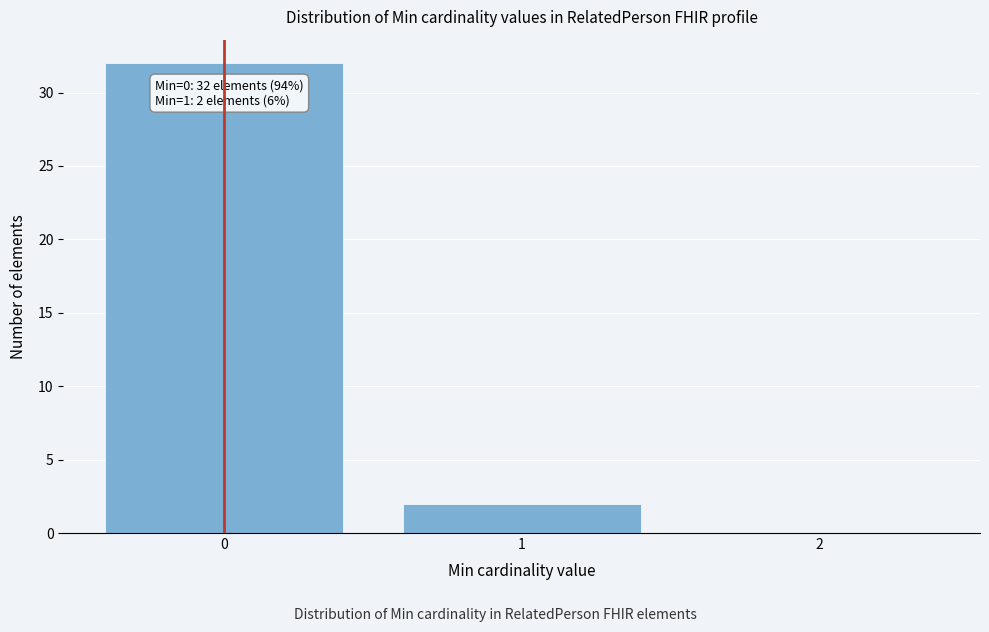

Over which range of the x-axis is the bar tallest?

-0.5 to 0.5